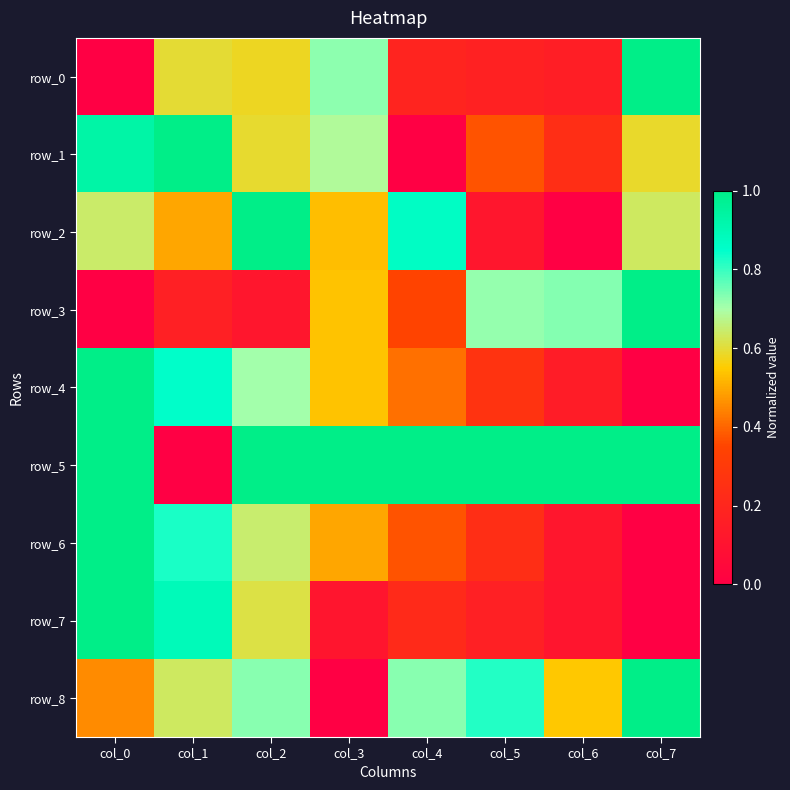

What is the approximate value of row_3 at col_5?

0.7